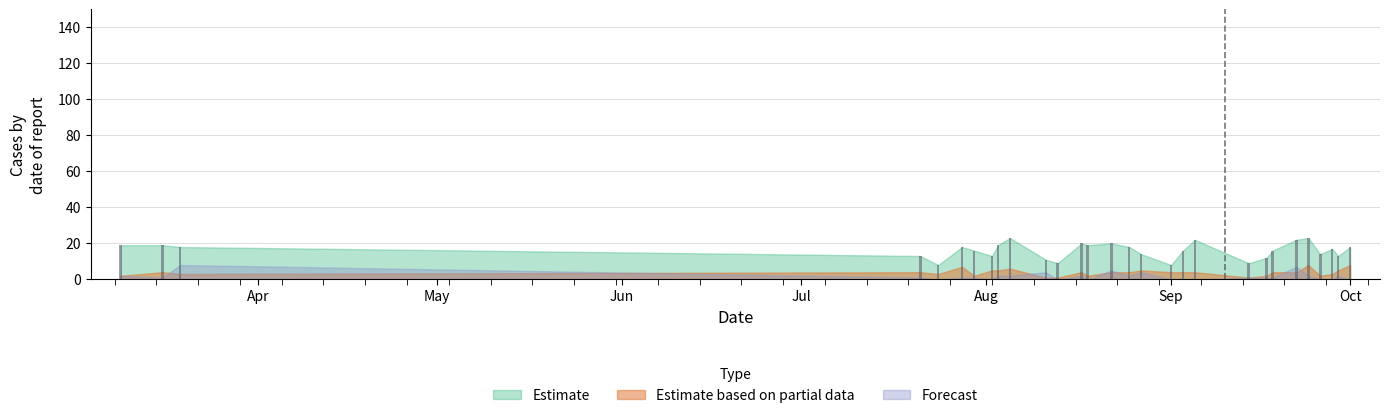

What is the value of the 25th bar from the left?

23